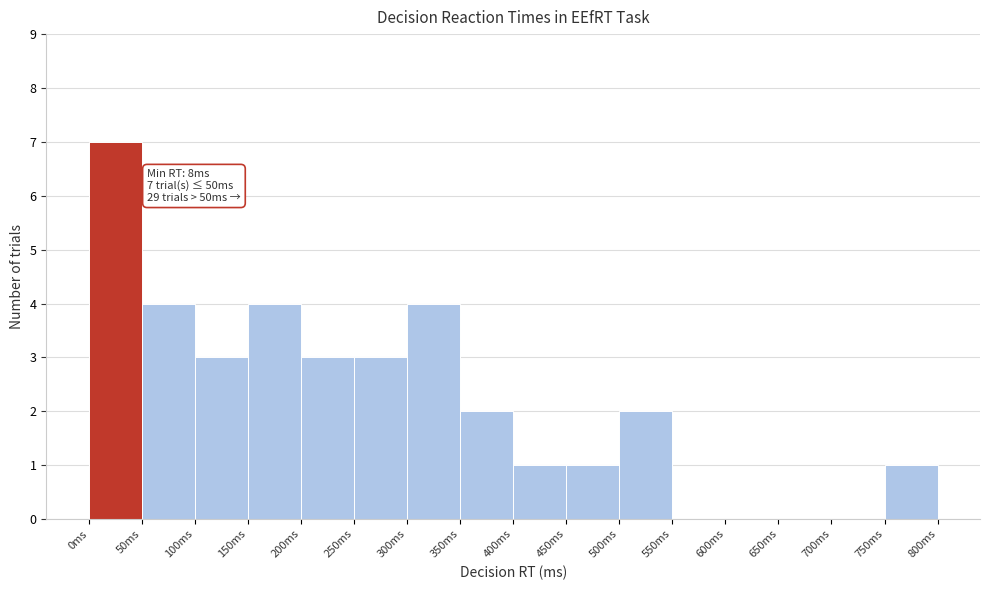

Which range on the x-axis has the tallest bar?

0 to 50